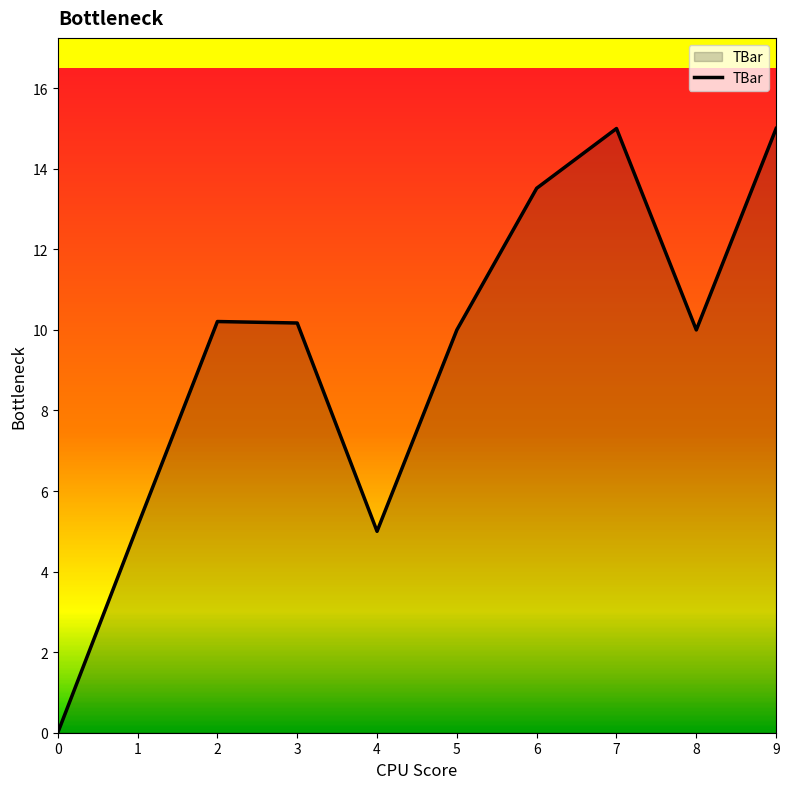

What is the change in value from 6 to 8?

-3.5